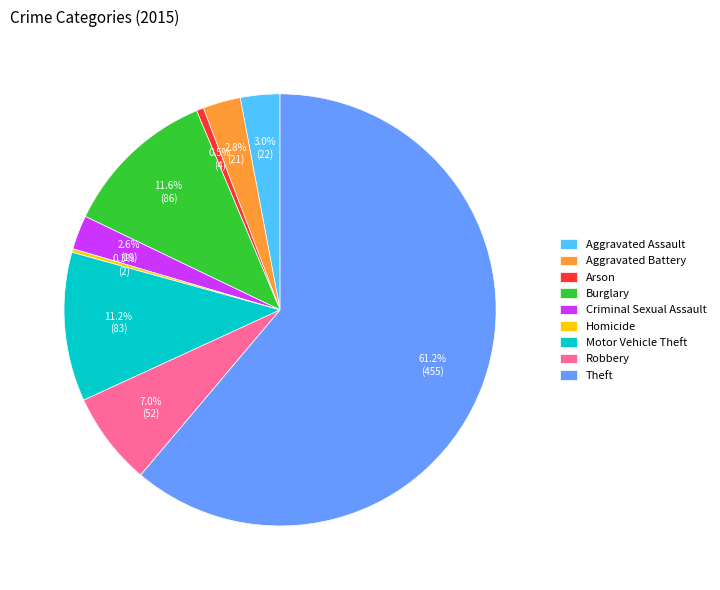

To the nearest percent, what portion does Aggravated Battery represent?

3%